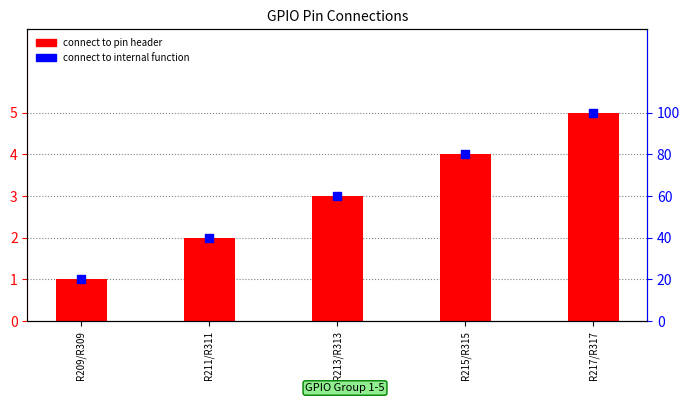

Which series has the largest total across all categories?

connect to internal function